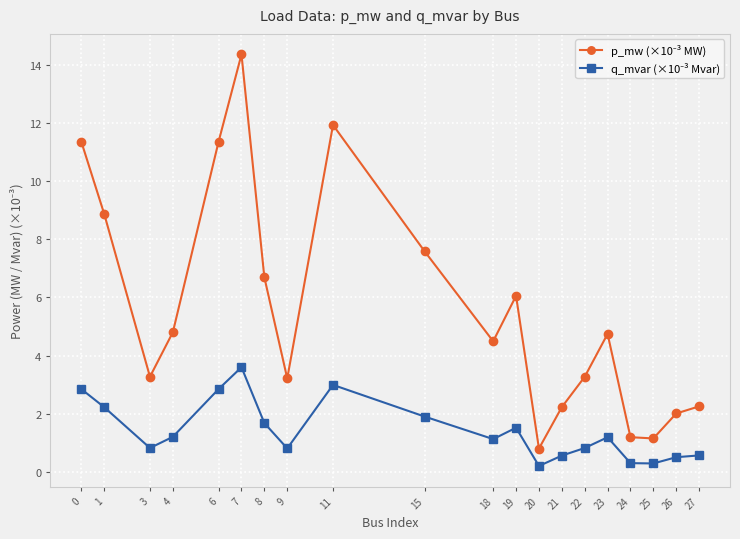

Which category has the highest value across all series?

7